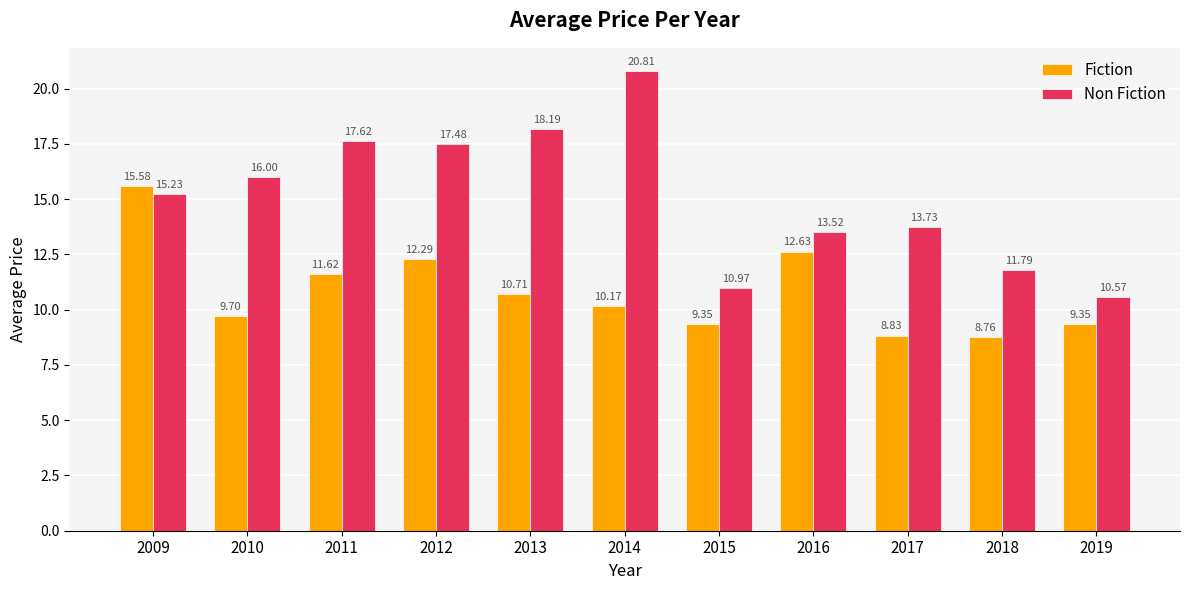

True or false: Non Fiction has a value of 17.5 at 2012.

True